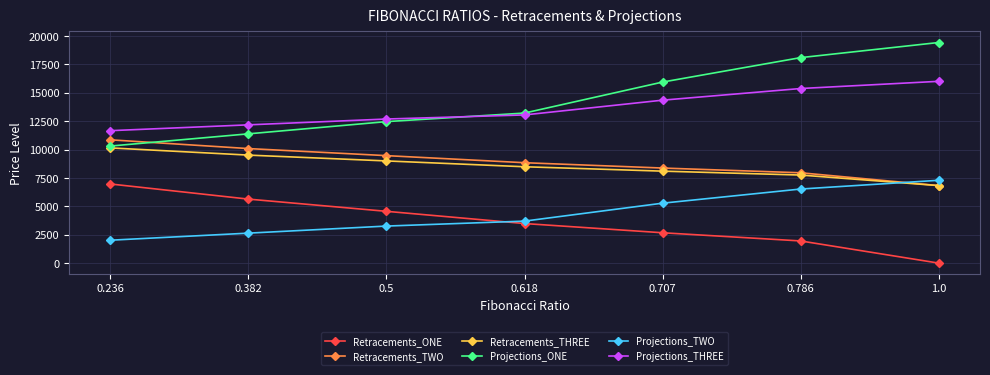

Which series has the widest spread of values?

Projections_ONE